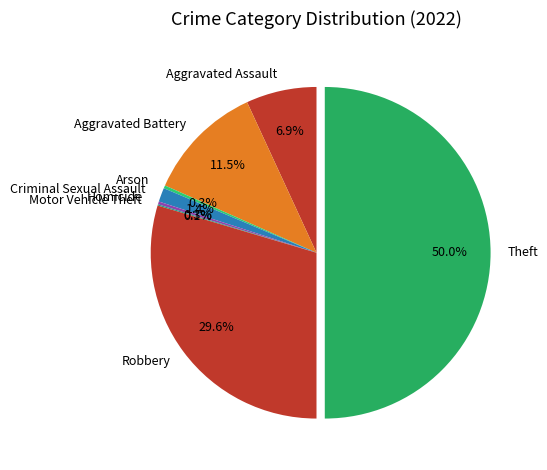

Approximately how many times larger is the value at Aggravated Battery compared to Arson?

40.4